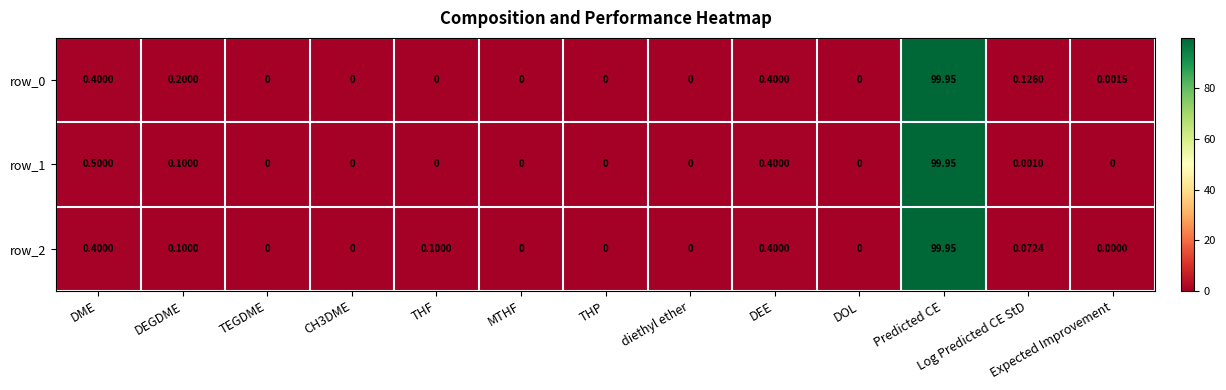

Is the value of row_1 at DOL greater than the value of row_2 at DEE?

No